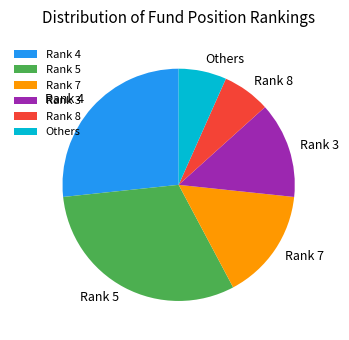

Combined, do Rank 4 and Rank 3 account for over 50%?

No